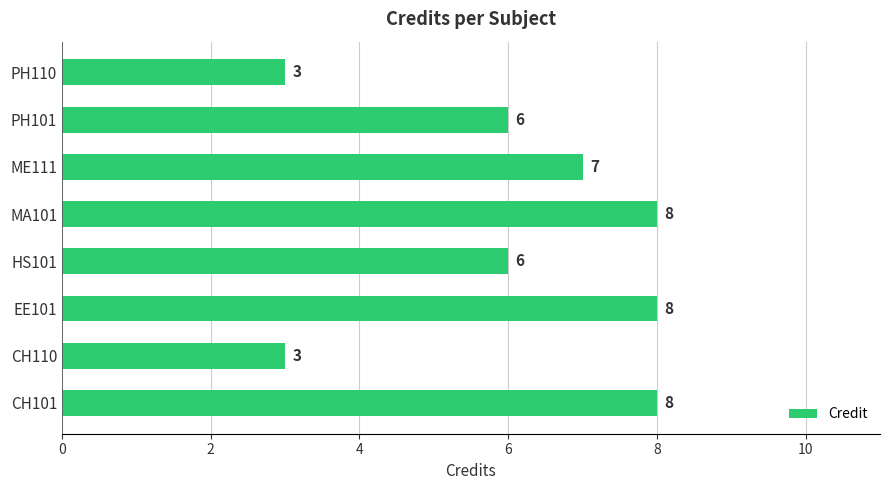

Is it true that the value at EE101 is 8?

True